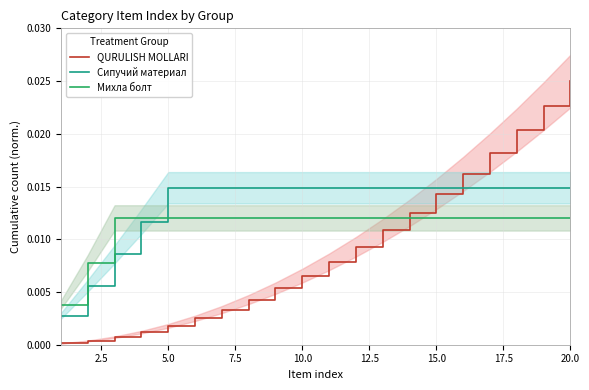

Which series ends up on top after the final intersection of Михла болт and QURULISH MOLLARI?

QURULISH MOLLARI